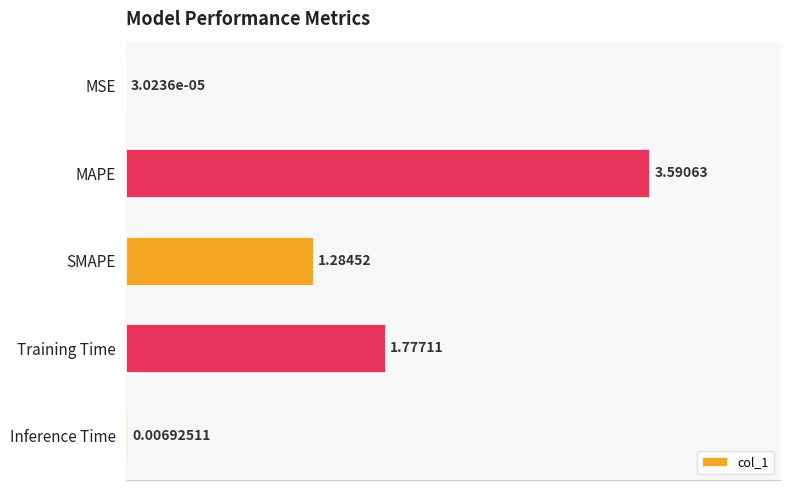

What is the sum of all values?

6.7